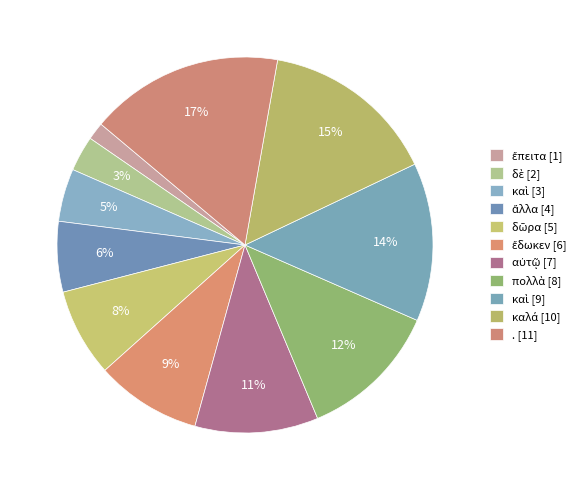

Count the number of slices in the pie.

11